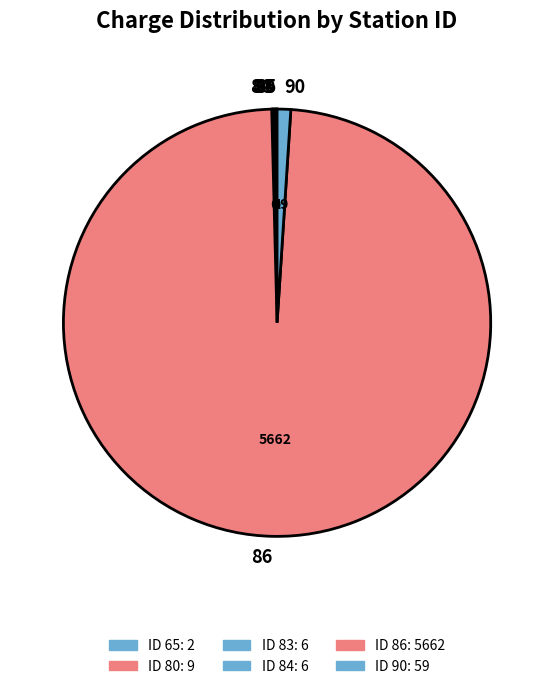

True or false: 86 accounts for 99% of the total.

True